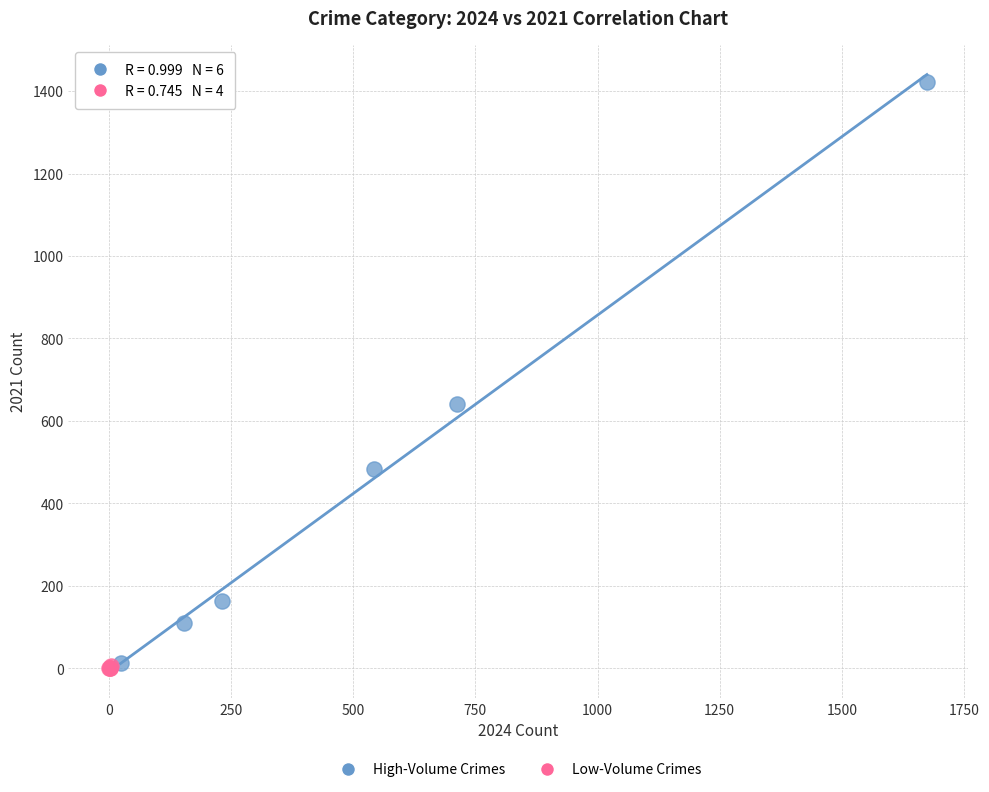

Which series has the widest spread of Y values?

High-Volume Crimes